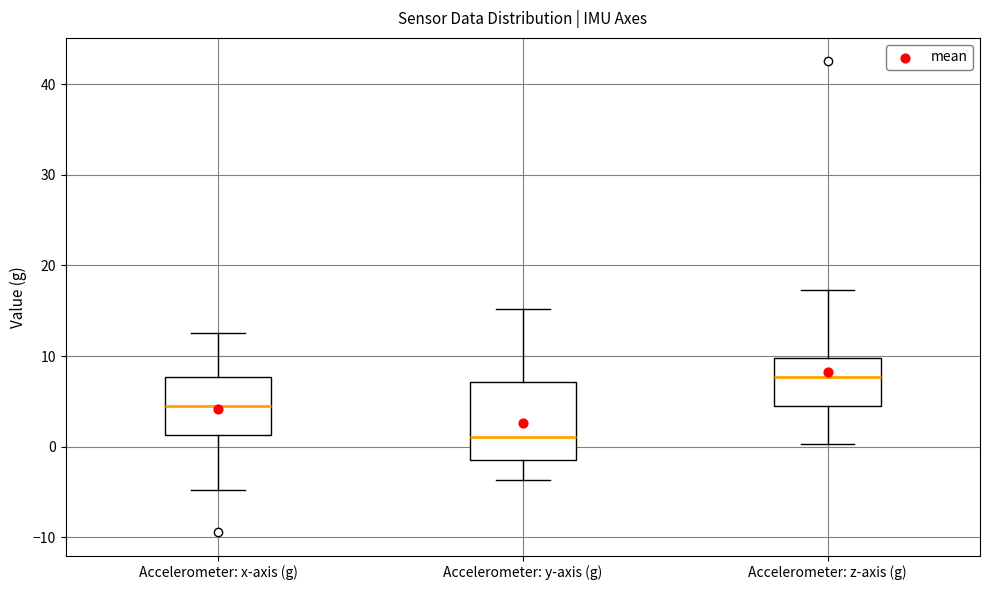

Where is the lower edge of the box for Accelerometer: z-axis (g) on the y-axis? The values are not printed on the chart, so give them approximately, as read against the axis.

4